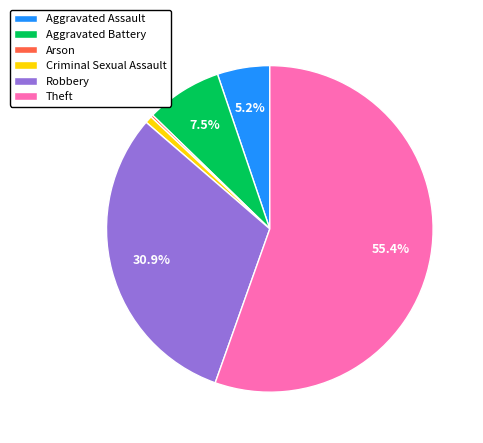

To the nearest percent, what is the combined percentage of Aggravated Battery and Theft?

63%